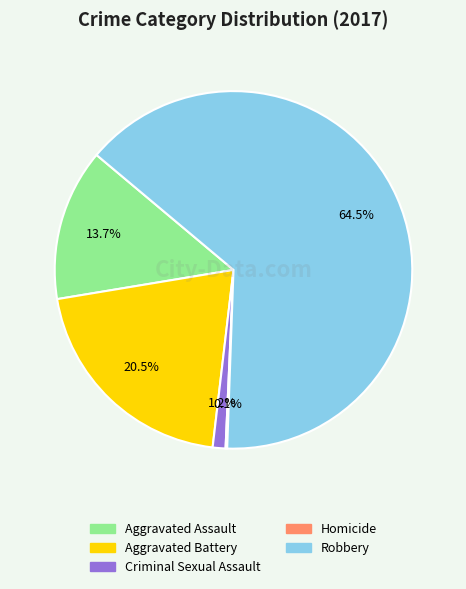

Which has a higher value, Criminal Sexual Assault or Aggravated Battery?

Aggravated Battery